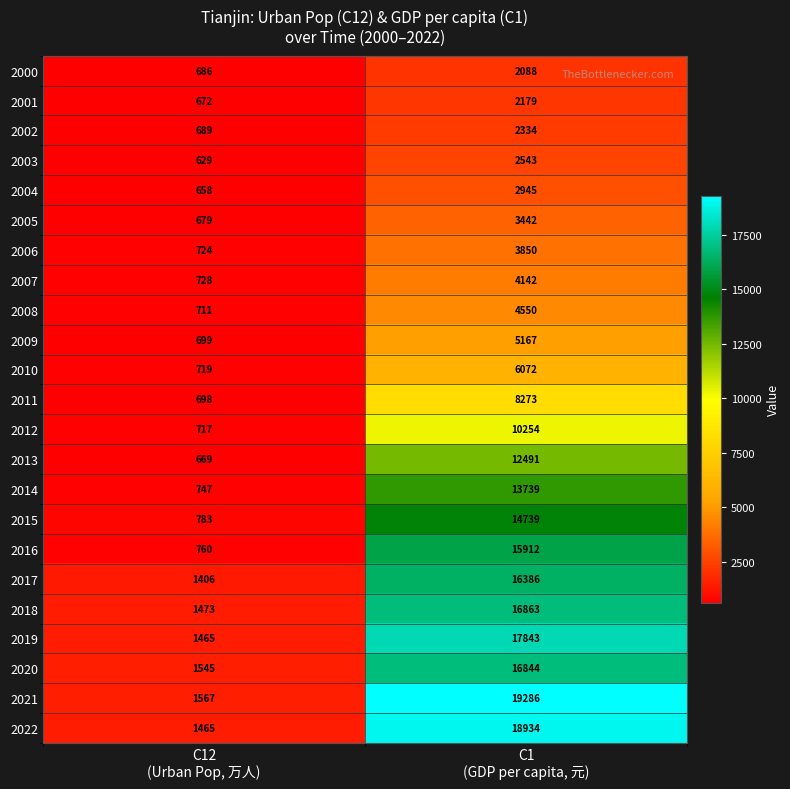

List the series in order of their peak value, lowest first.

2000, 2001, 2002, 2003, 2004, 2005, 2006, 2007, 2008, 2009, 2010, 2011, 2012, 2013, 2014, 2015, 2016, 2017, 2020, 2018, 2019, 2022, 2021